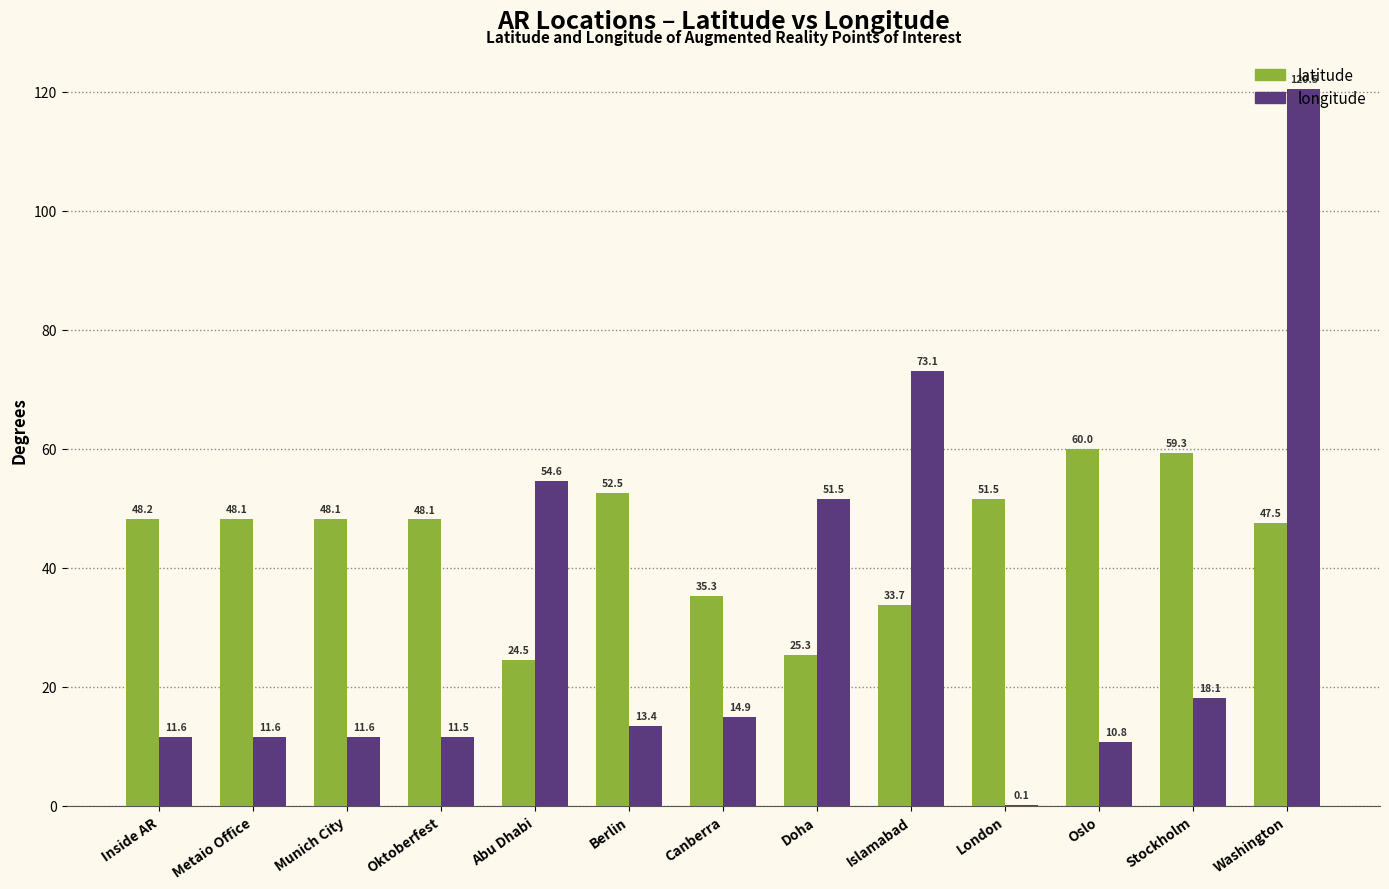

Is the value of longitude at Canberra greater than the value of latitude at Canberra?

No